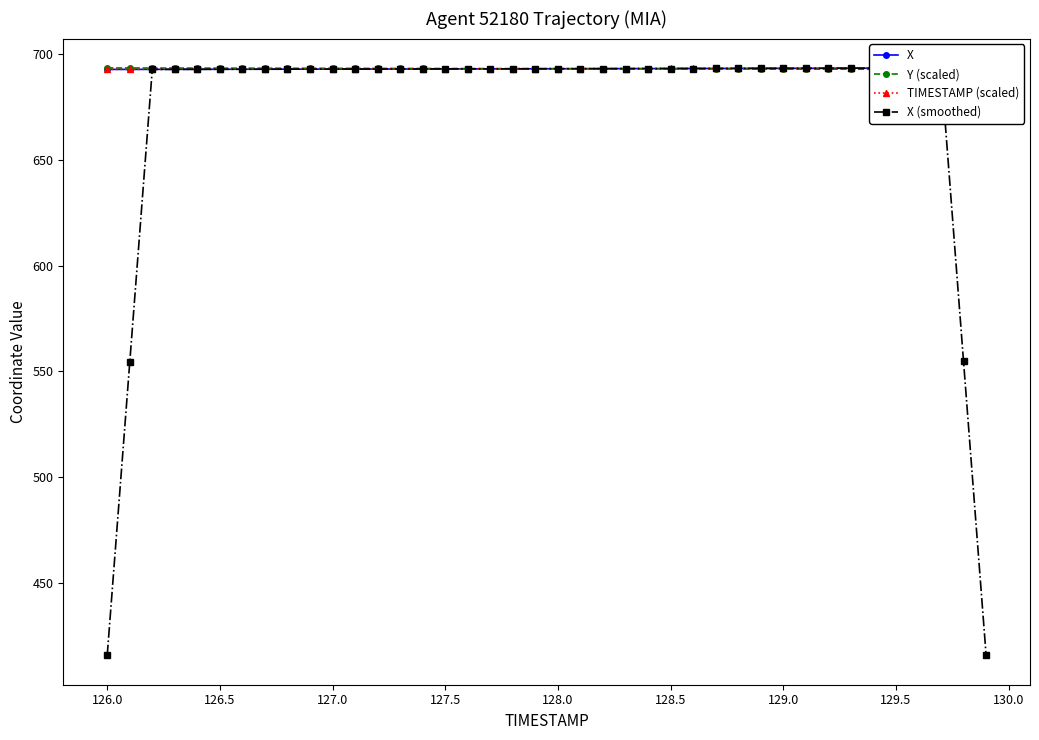

Rank the series by their maximum value, from highest to lowest.

X, Y (scaled), TIMESTAMP (scaled), X (smoothed)